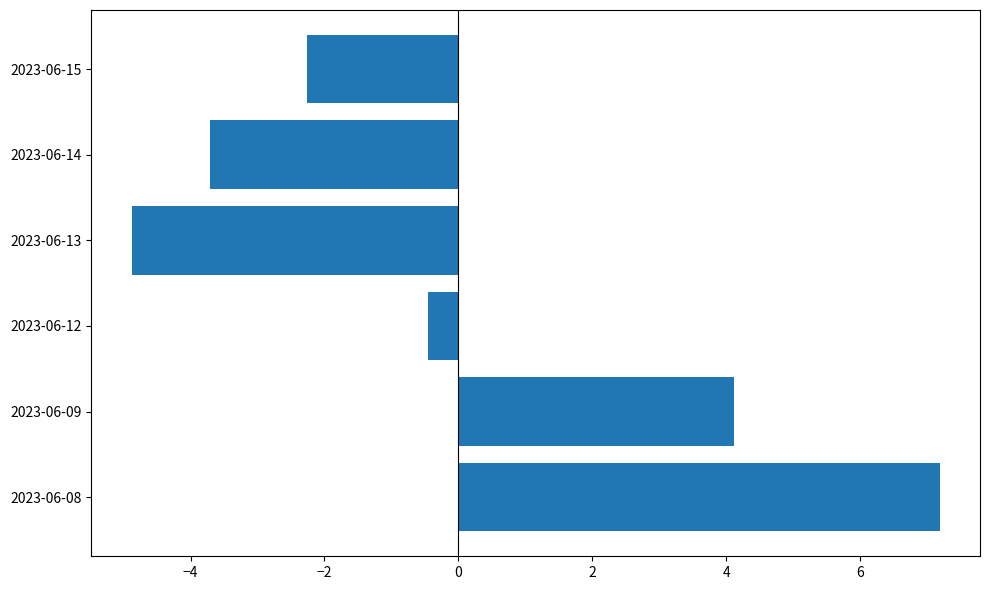

True or false: the data shows -4.9 at 2023-06-13.

True